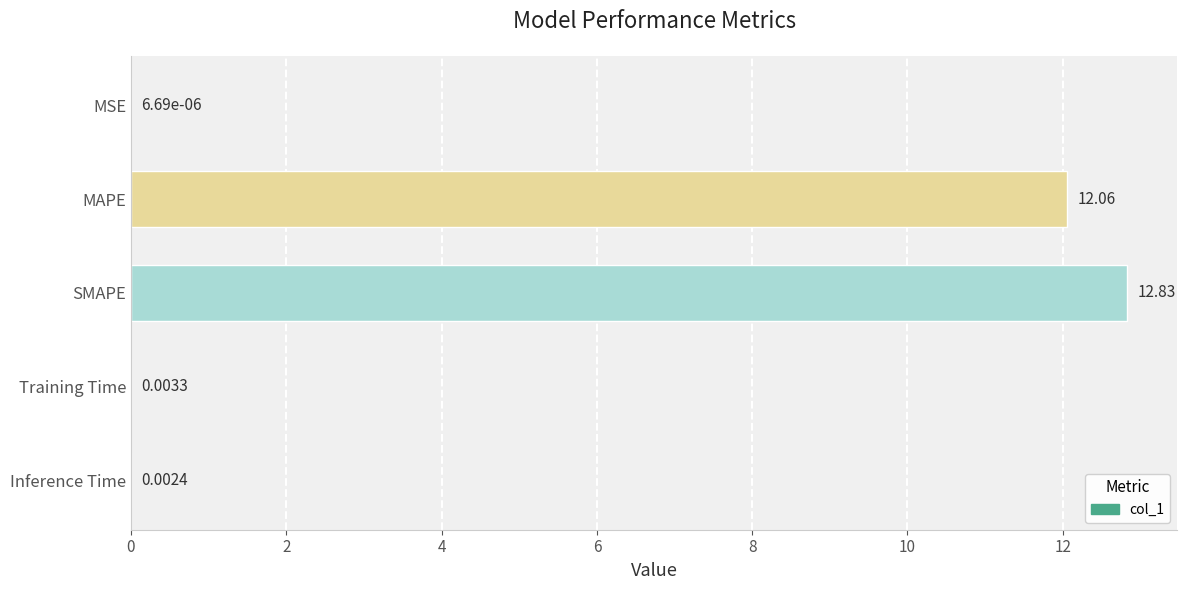

What is the greatest value displayed?

12.8